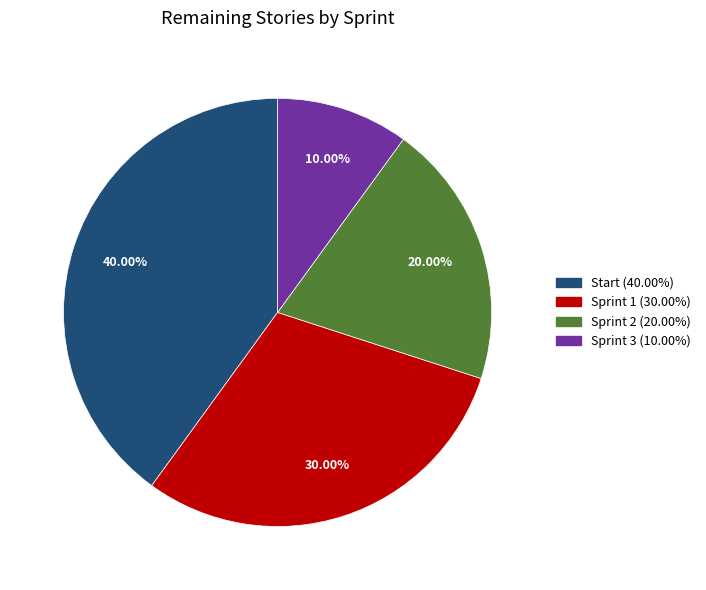

Does any single category account for the majority?

No